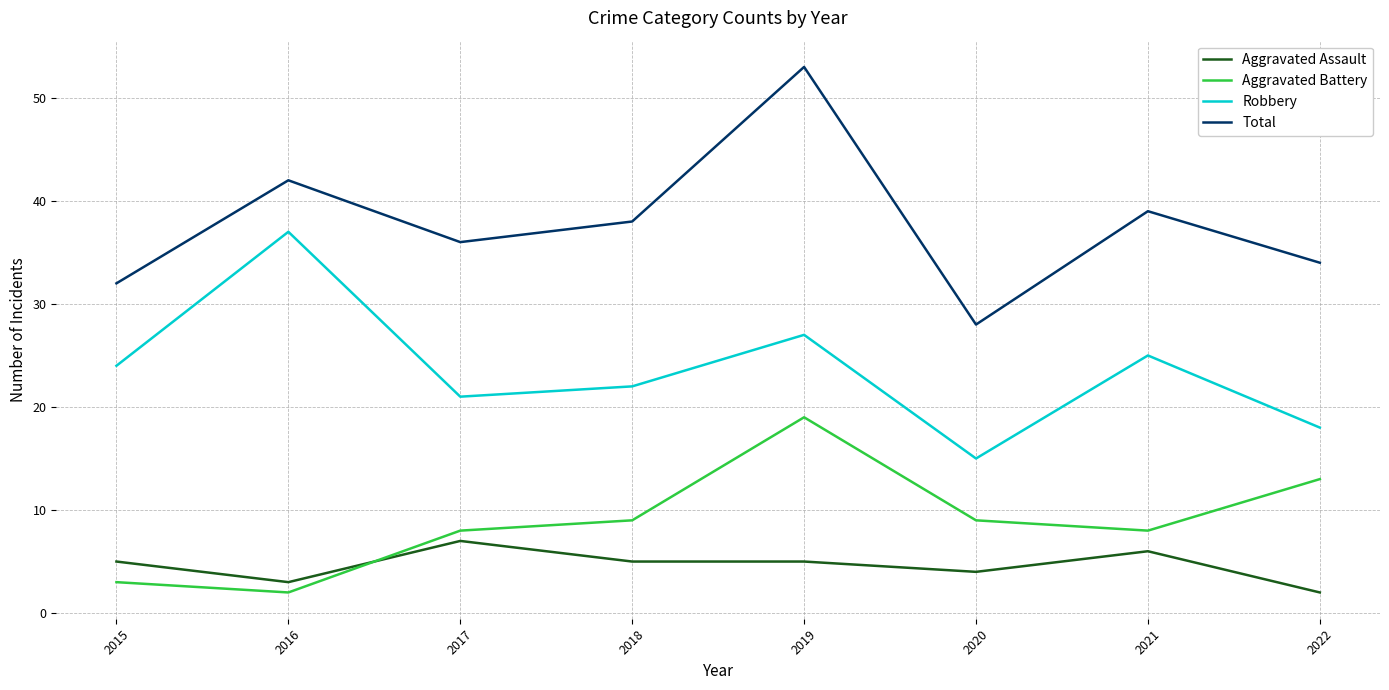

Rank the series by their maximum value, from highest to lowest.

Total, Robbery, Aggravated Battery, Aggravated Assault